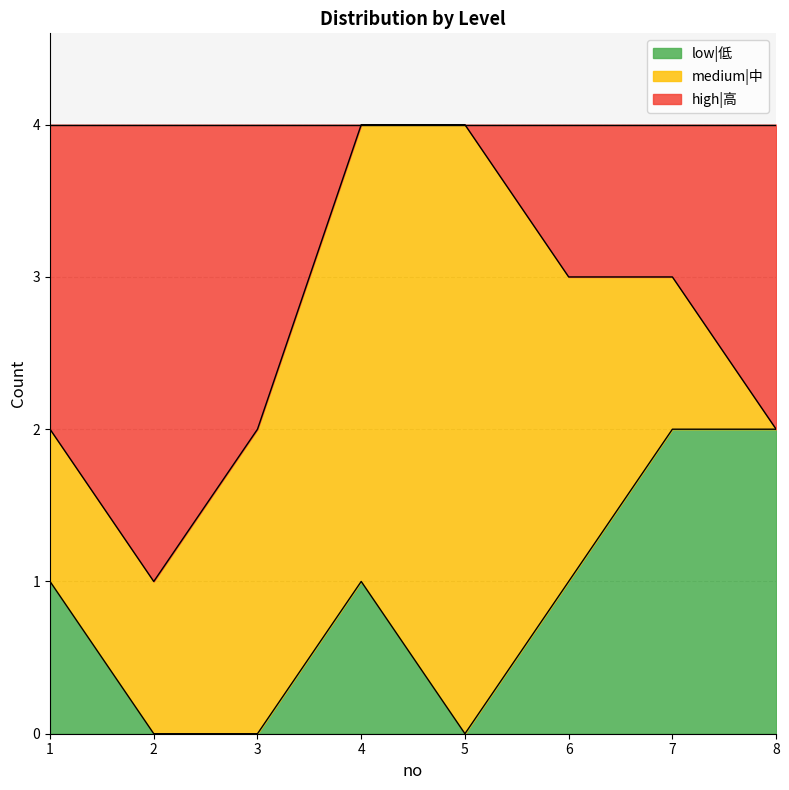

The value of low|低 at 3 is -1. True or false?

False